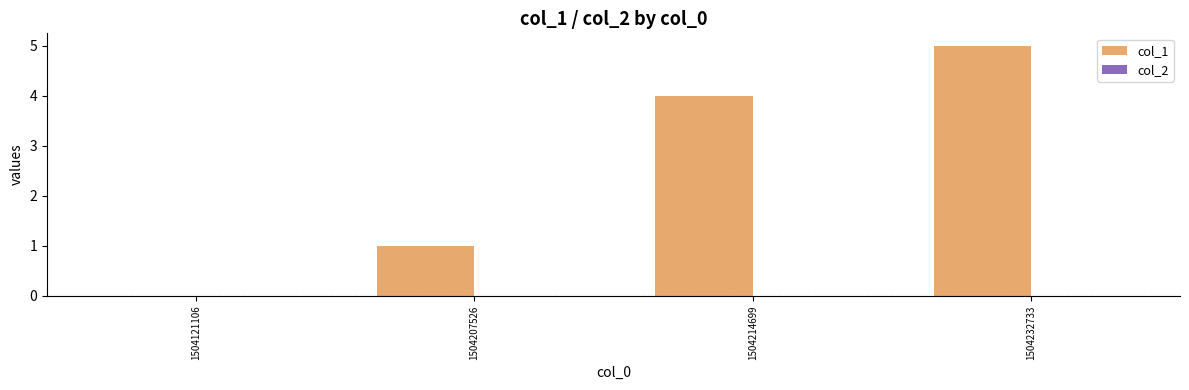

Is it true that the value at 1504214699 is 4?

True